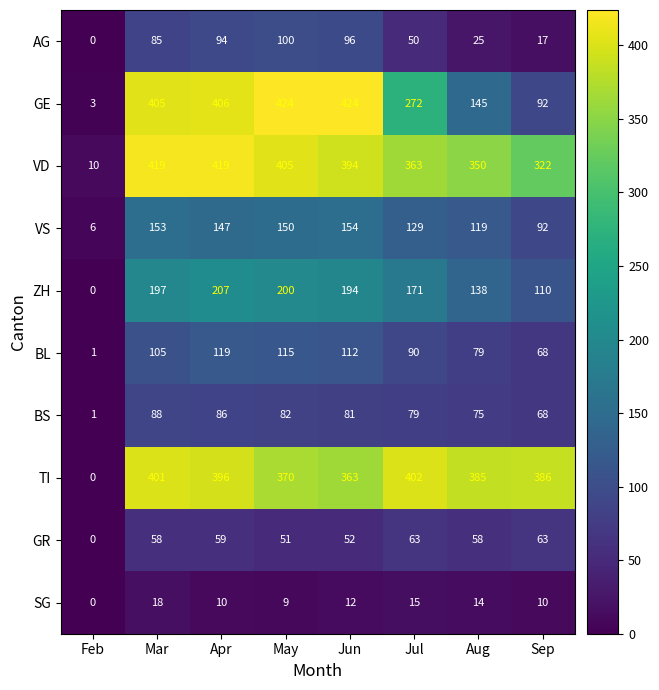

True or false: AG has a value of 147 at Jun.

False